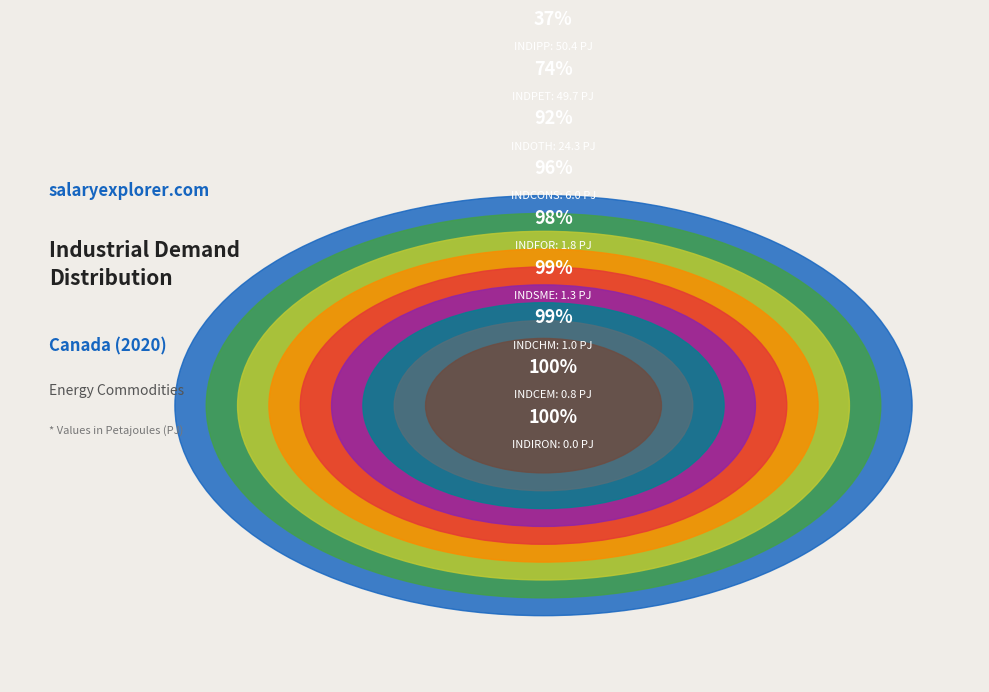

Which slice is the smallest?

INDIRON